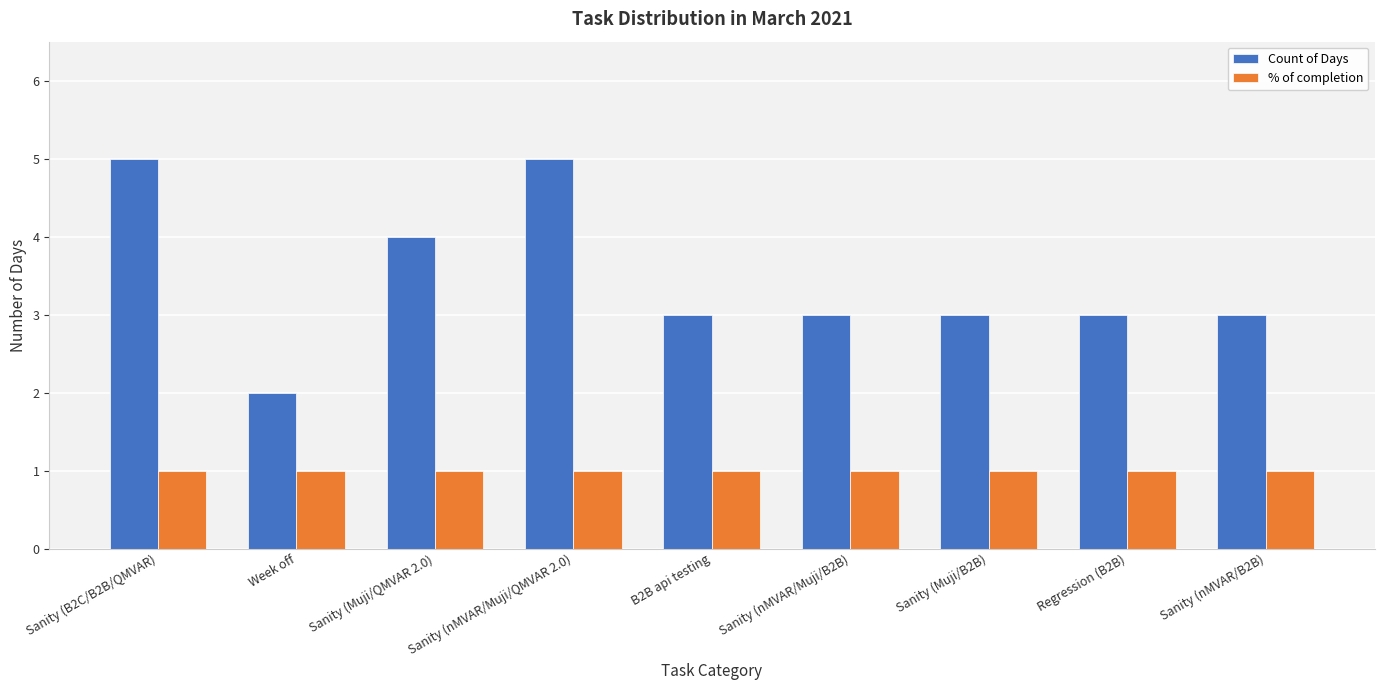

How many bars are there in total?

18